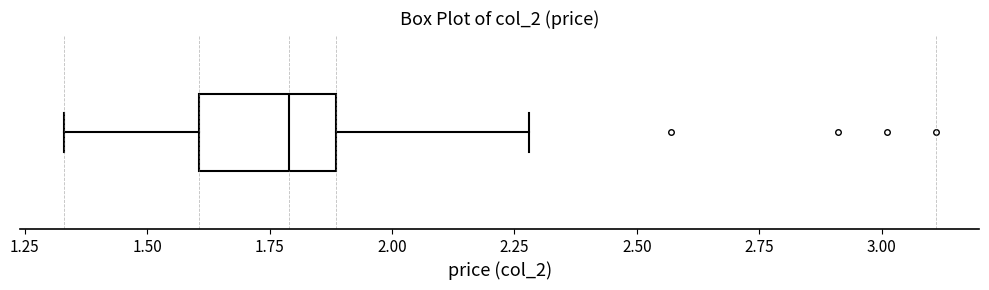

Read this box plot against the x-axis: the position of the median line, the range covered by the box, and the ends of both whiskers. The values are not printed on the chart, so give them approximately, as read against the axis.

median 1.80, box 1.60 to 1.90, whiskers 1.35 to 2.30